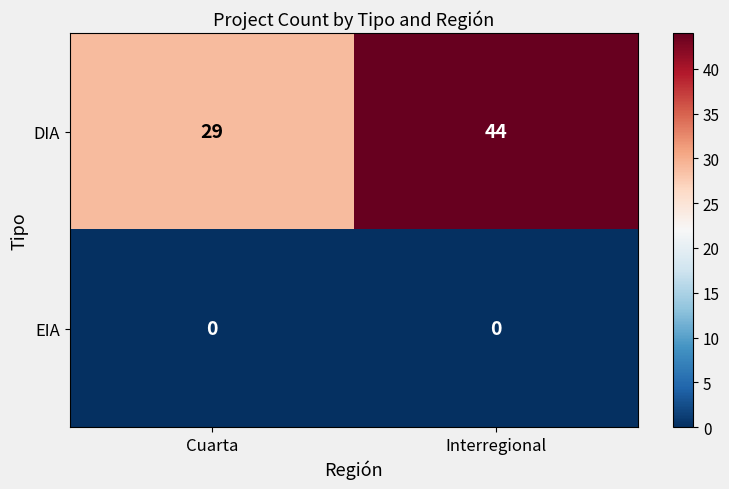

What value does the DIA series have at Cuarta, to the nearest 10?

30